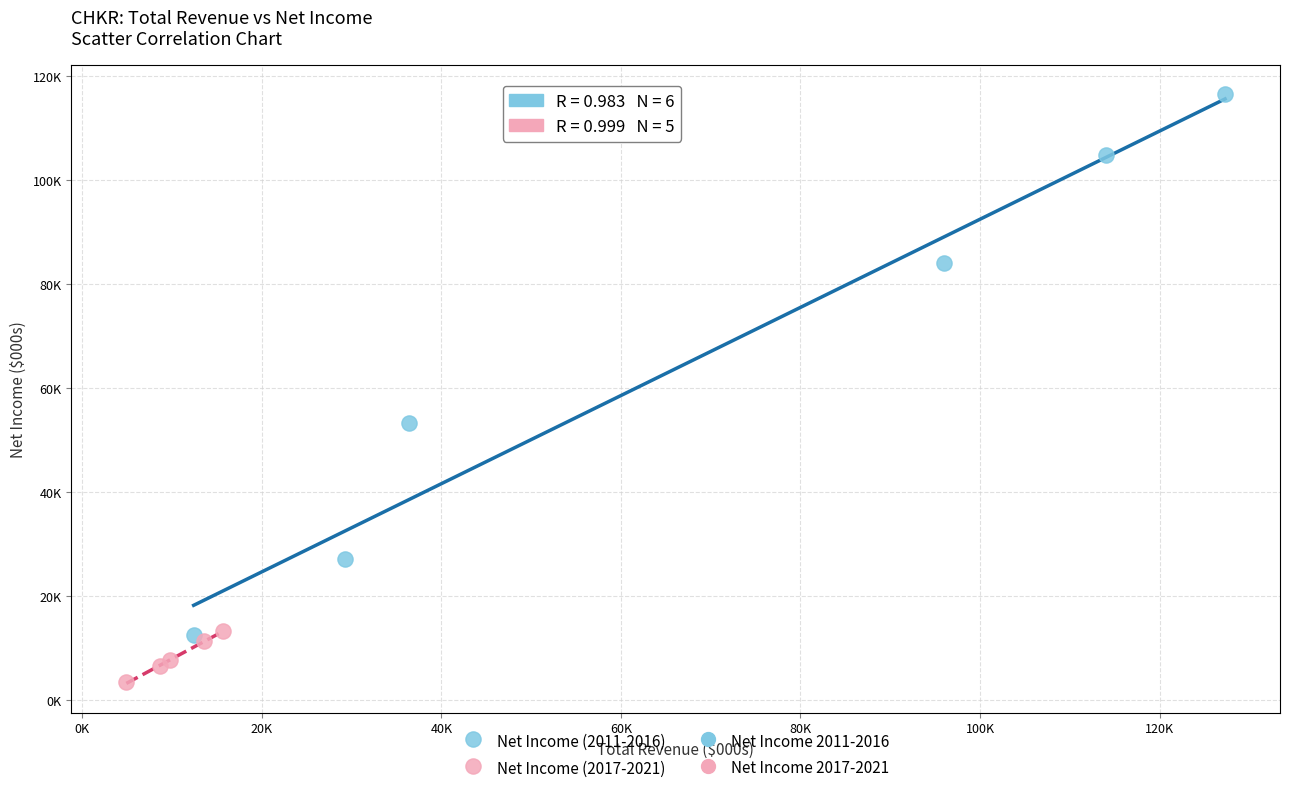

Which series reaches the maximum Y coordinate?

Net Income (2011-2016)